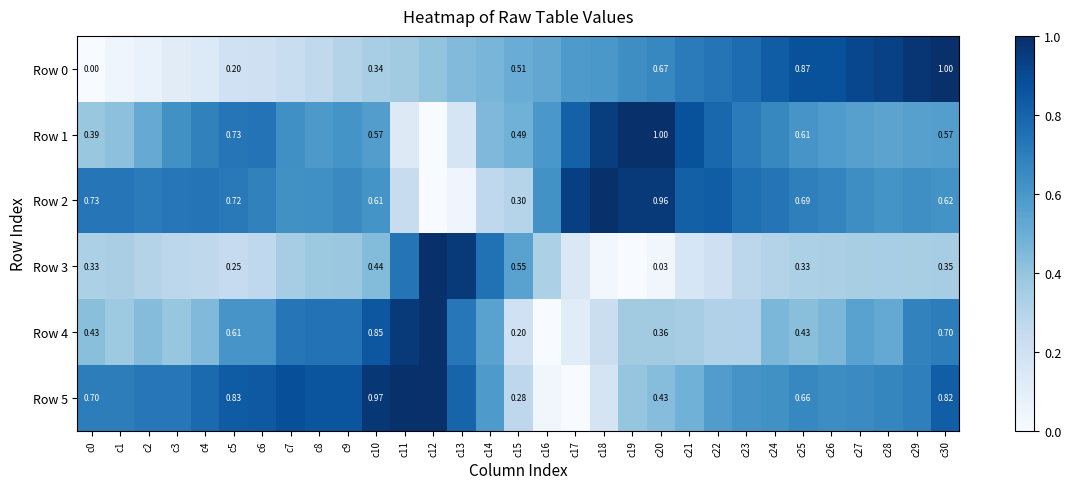

True or false: Row 2 has a value of 0.7 at c5.

True